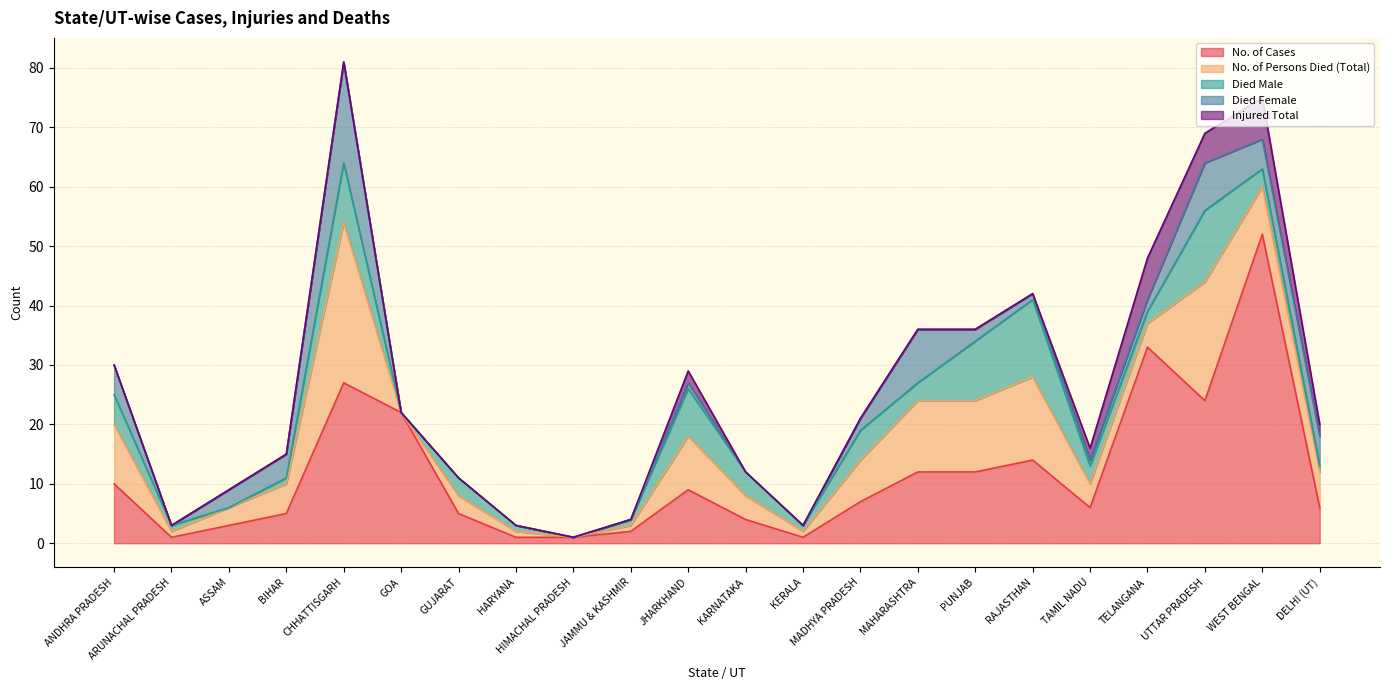

Reading left to right, what are all the values shown in this chart?

No. of Cases: 10	1	3	5	27	22	5	1	1	2	9	4	1	7	12	12	14	6	33	24	52	6
No. of Persons Died (Total): 10	1	3	5	27	0	3	1	0	1	9	4	1	7	12	12	14	4	4	20	8	6
Died Male: 5	1	0	1	10	0	3	1	0	1	8	4	1	5	3	10	13	3	2	12	3	1
Died Female: 5	0	3	4	17	0	0	0	0	0	1	0	0	2	9	2	1	1	2	8	5	5
Injured Total: 0	0	0	0	0	0	0	0	0	0	2	0	0	0	0	0	0	2	7	5	7	2